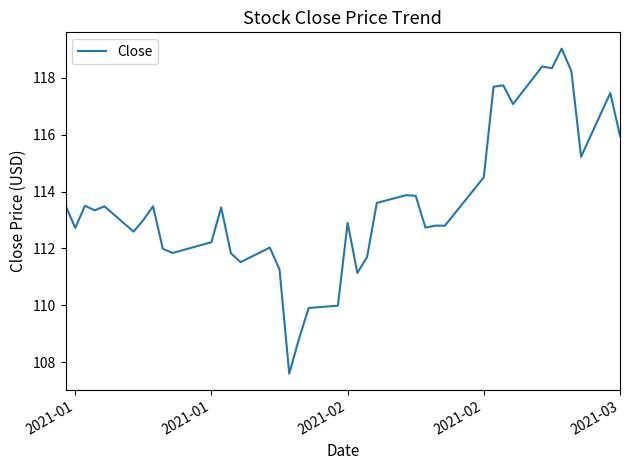

What is the difference between the maximum and minimum values?

11.4